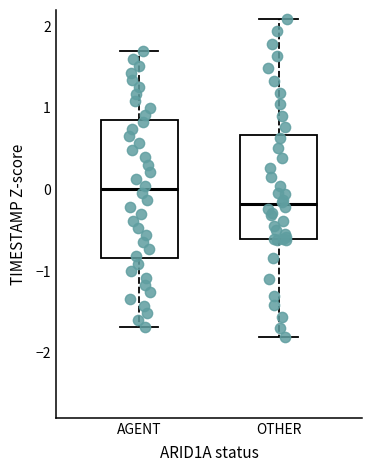

Reading left to right, transcribe this box plot: for each box, give where its median line is, the range the box spans, and where its two whiskers end, as read against the y-axis. The values are not printed on the chart, so give them approximately, as read against the axis.

AGENT: median 0.0, box -0.8 to 0.8, whiskers -1.7 to 1.7
OTHER: median -0.2, box -0.6 to 0.7, whiskers -1.8 to 2.1